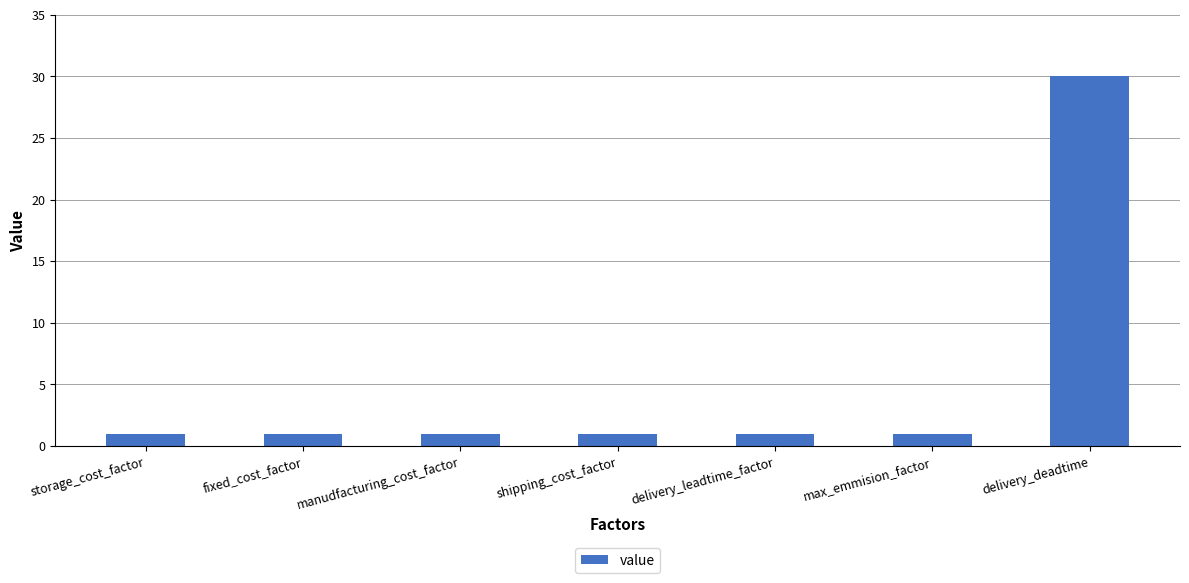

What is the value of the 4th bar from the left?

1